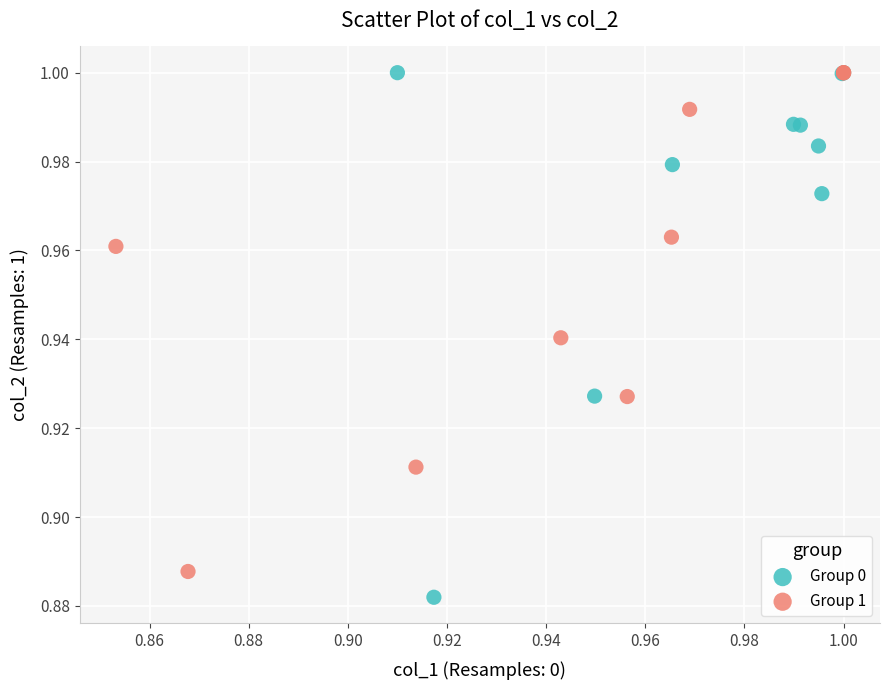

Which series has the largest Y range (max minus min)?

Group 0